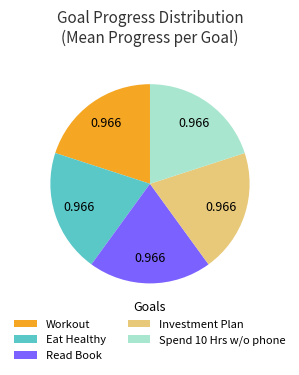

Is there a majority slice in this chart?

No